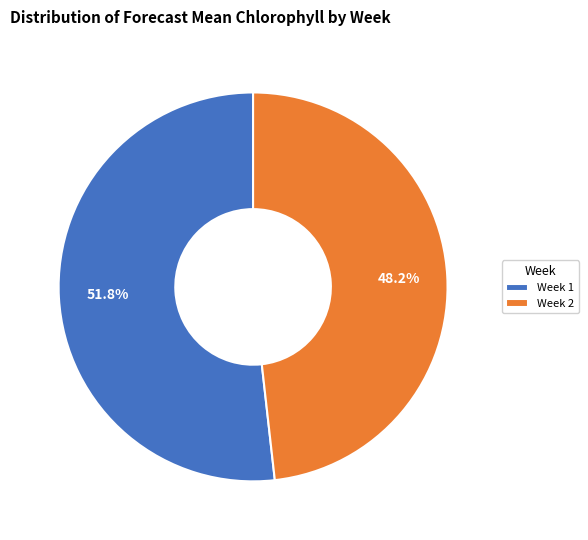

Count the number of slices in the pie.

2